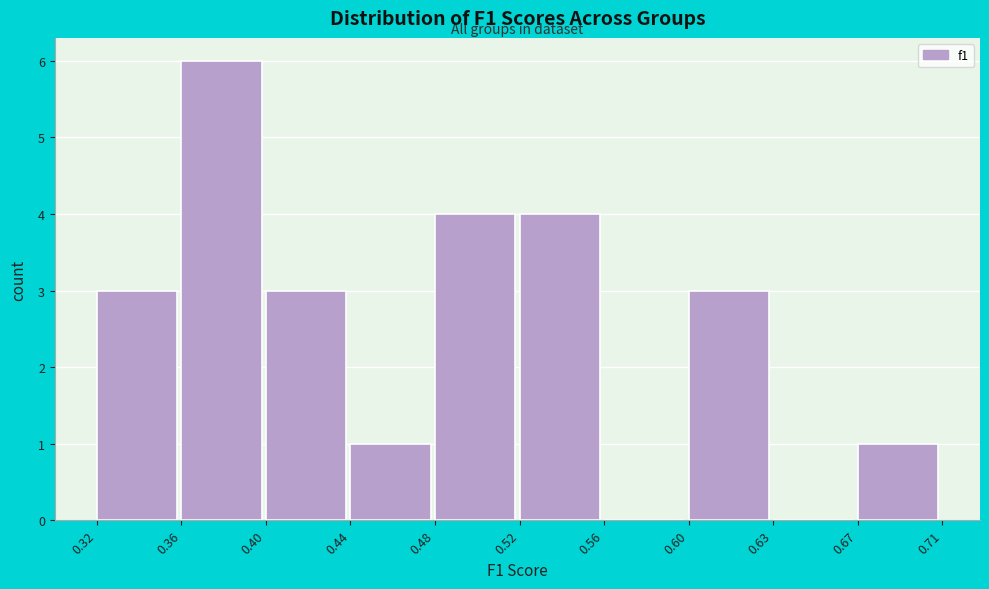

Reading left to right, transcribe all the data shown in this chart.

0.32=3	0.36=6	0.40=3	0.44=1	0.48=4	0.52=4	0.56=0	0.60=3	0.63=0	0.67=1